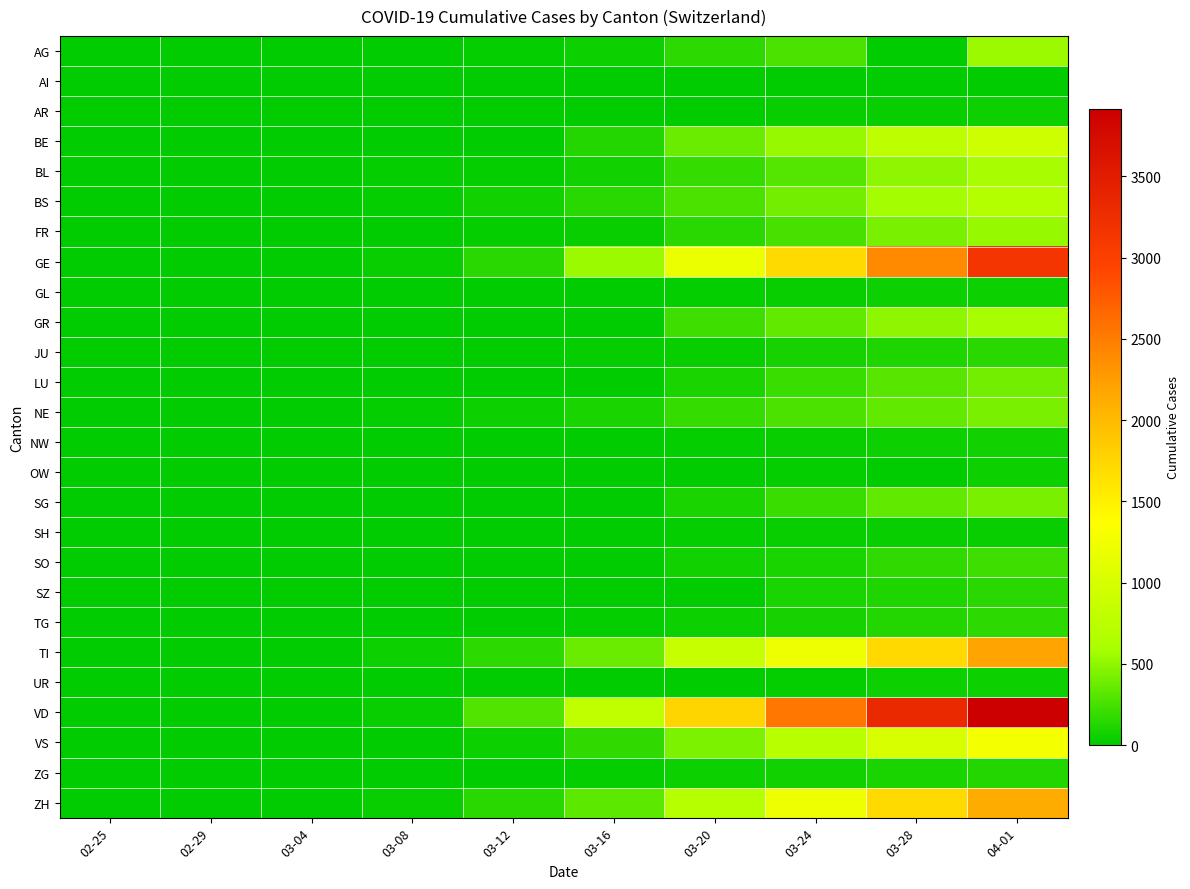

Which series changed the most between 03-08 and 03-24?

VD